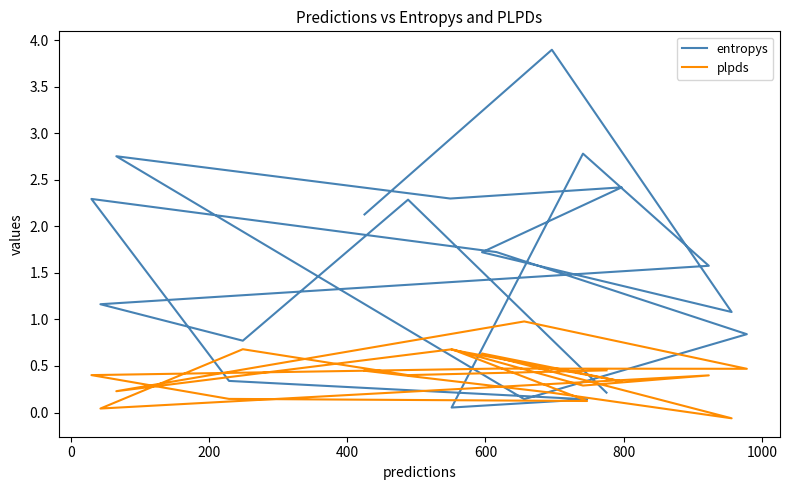

What is the label of the 15th point from the right?

800